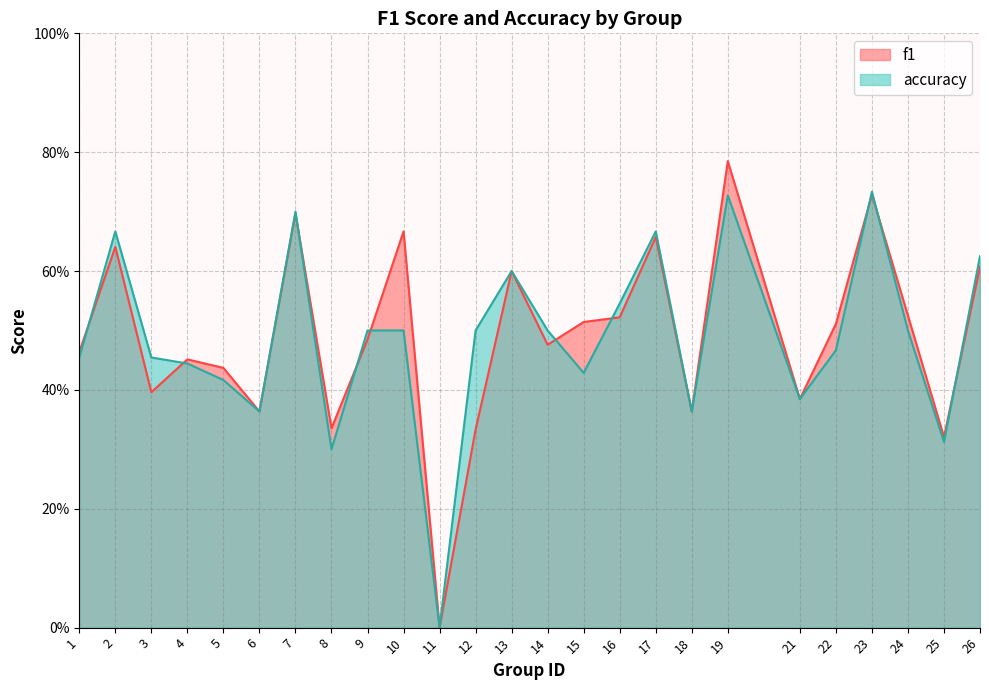

Where do accuracy and f1 first cross each other?

1 and 2